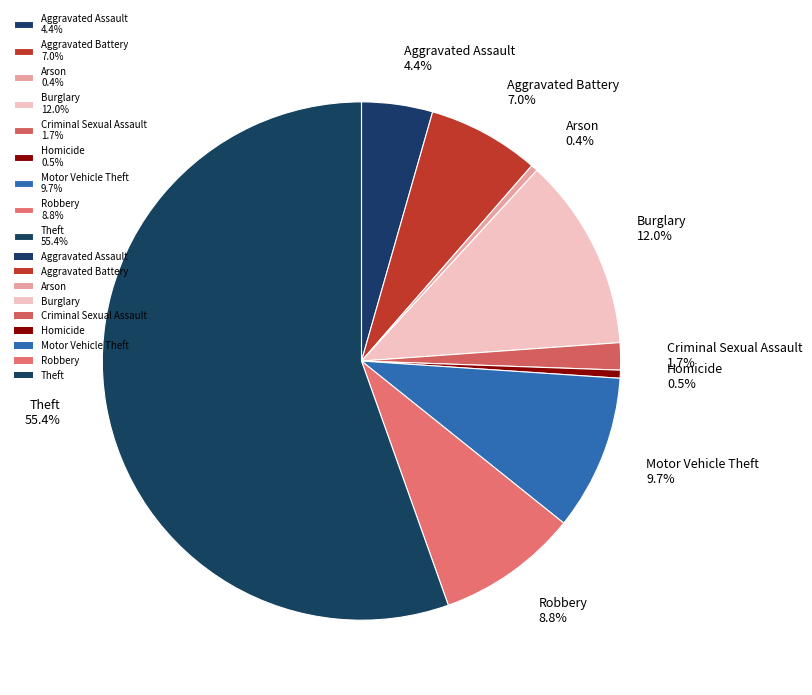

The Burglary slice represents 1% of the pie. True or false?

False